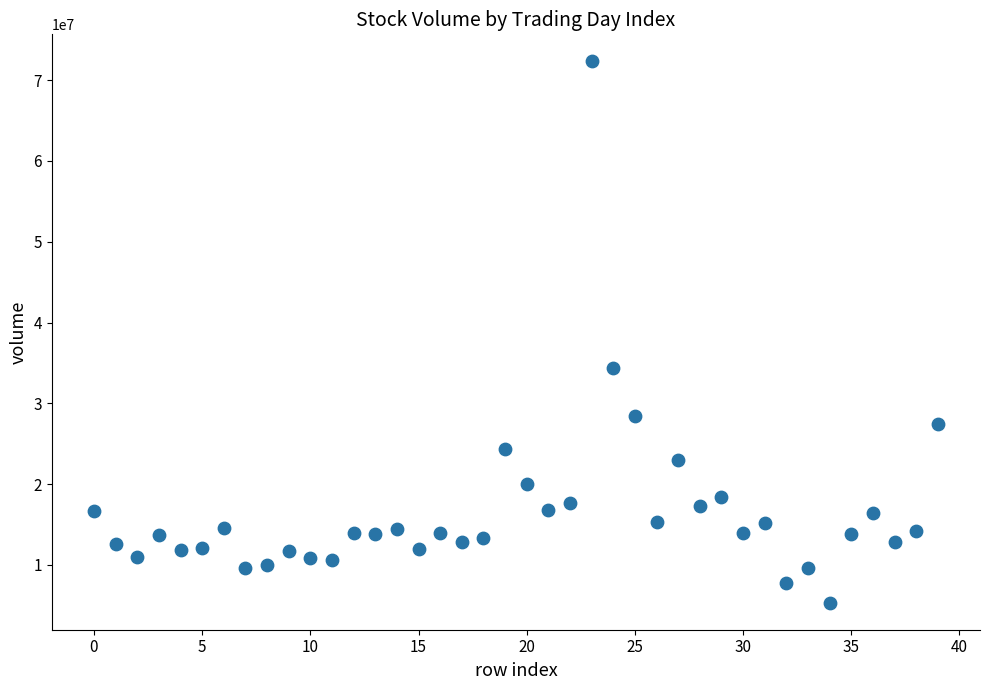

What is the range of Y values (max minus min)?

66967881